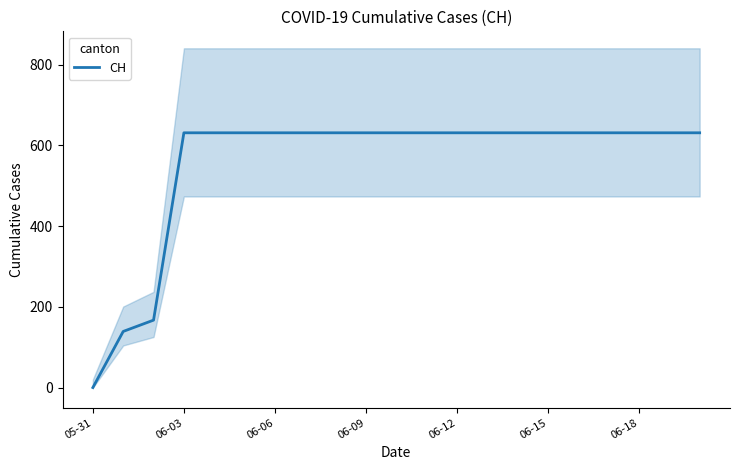

At which label does CH reach its minimum?

05-31